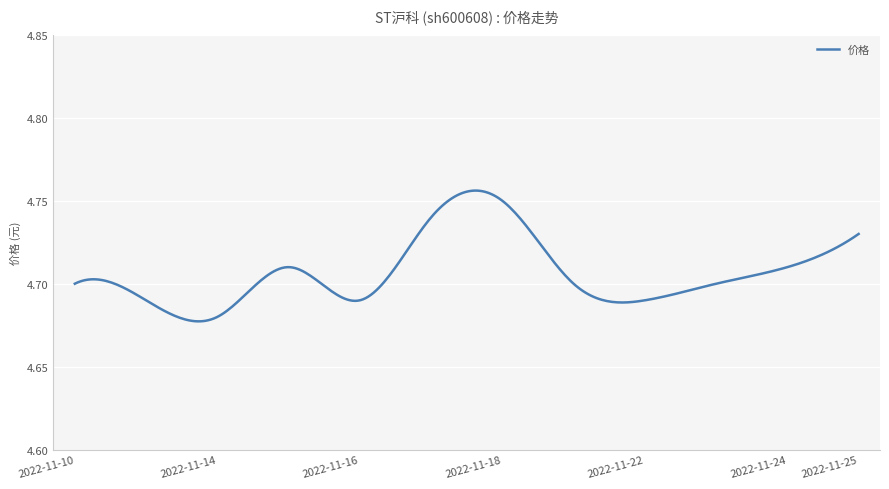

Reading left to right, list all the values displayed in this chart.

4.7	4.7	4.7	4.7	4.7	4.7	4.8	4.7	4.7	4.7	4.7	4.7